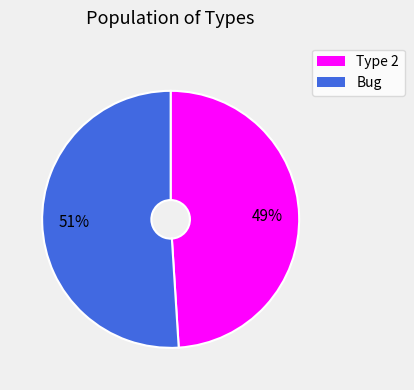

Do Type 2 and Bug together represent more than half of the pie?

Yes